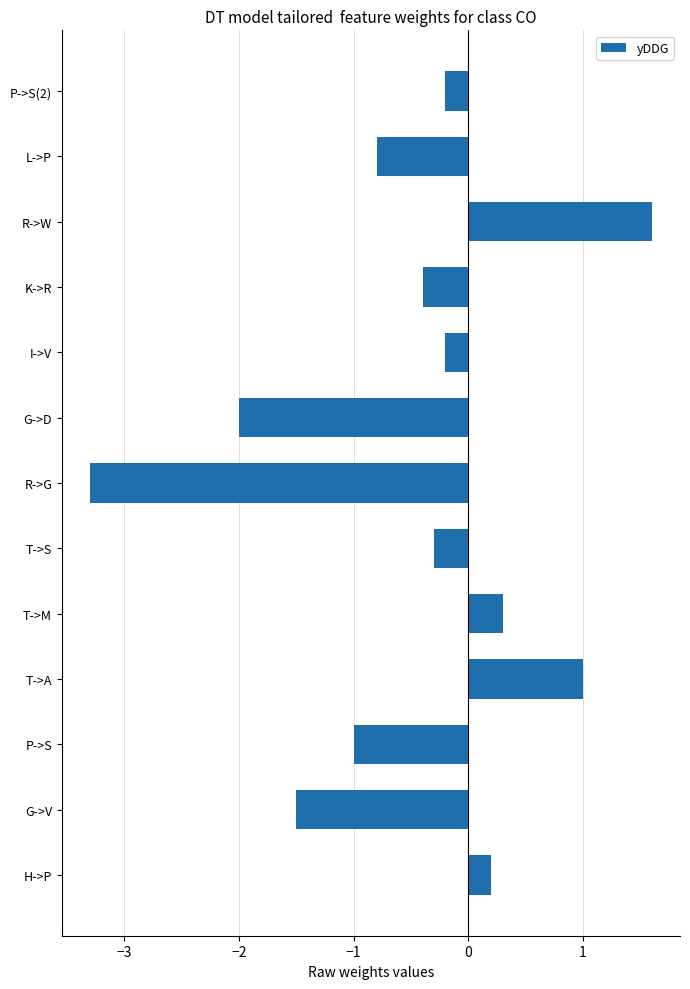

How many negative values are there?

9